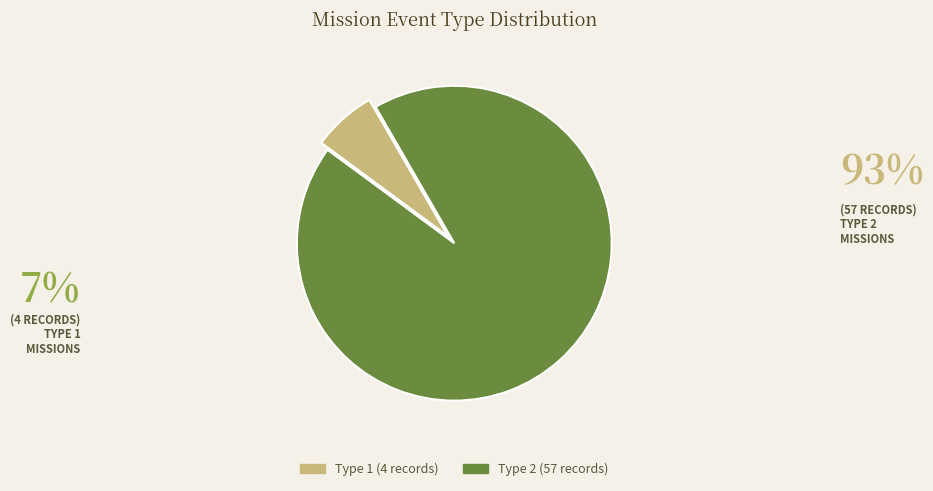

Do Type 1 and Type 2 together represent more than half of the pie?

Yes